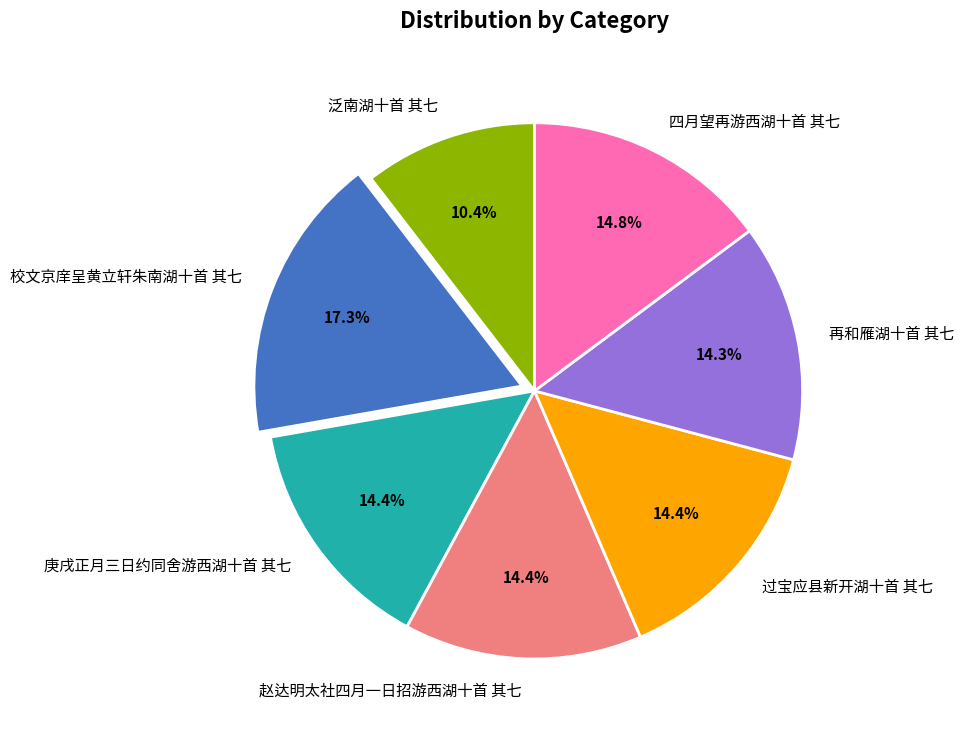

To the nearest percent, what percentage of the pie is 再和雁湖十首 其七?

14%